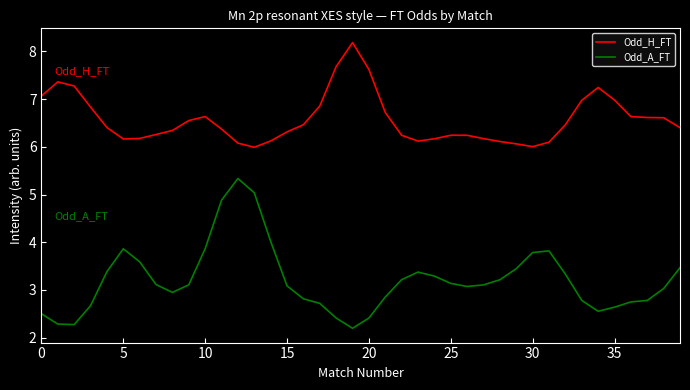

How many lines are shown in the chart?

2